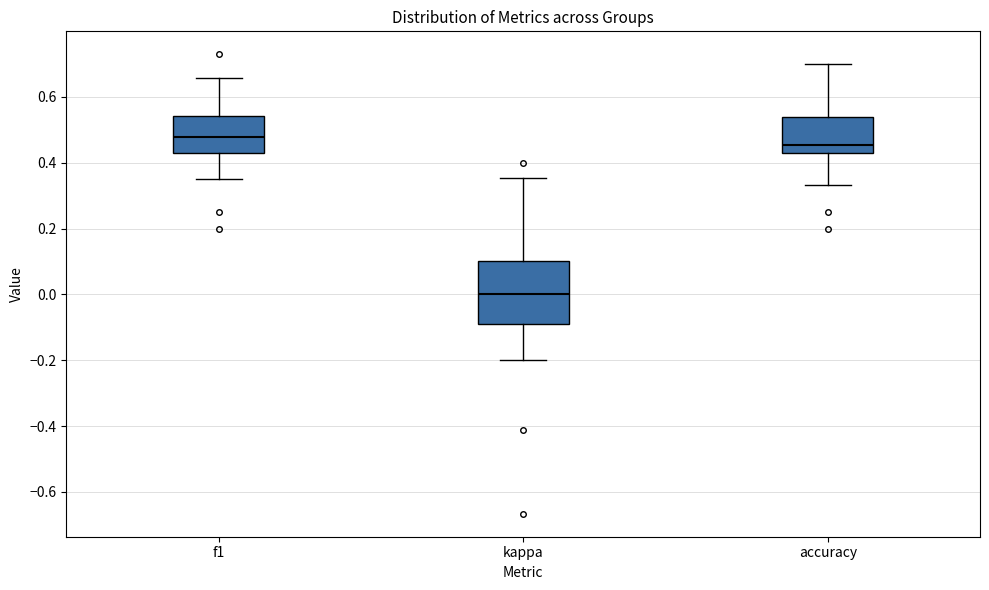

Reading left to right, read every box against the y-axis: the position of its median line, the range the box covers, and the ends of its whiskers. The values are not printed on the chart, so give them approximately, as read against the axis.

f1: median 0.48, box 0.44 to 0.54, whiskers 0.36 to 0.66
kappa: median 0.00, box -0.10 to 0.10, whiskers -0.20 to 0.36
accuracy: median 0.46, box 0.42 to 0.54, whiskers 0.34 to 0.70